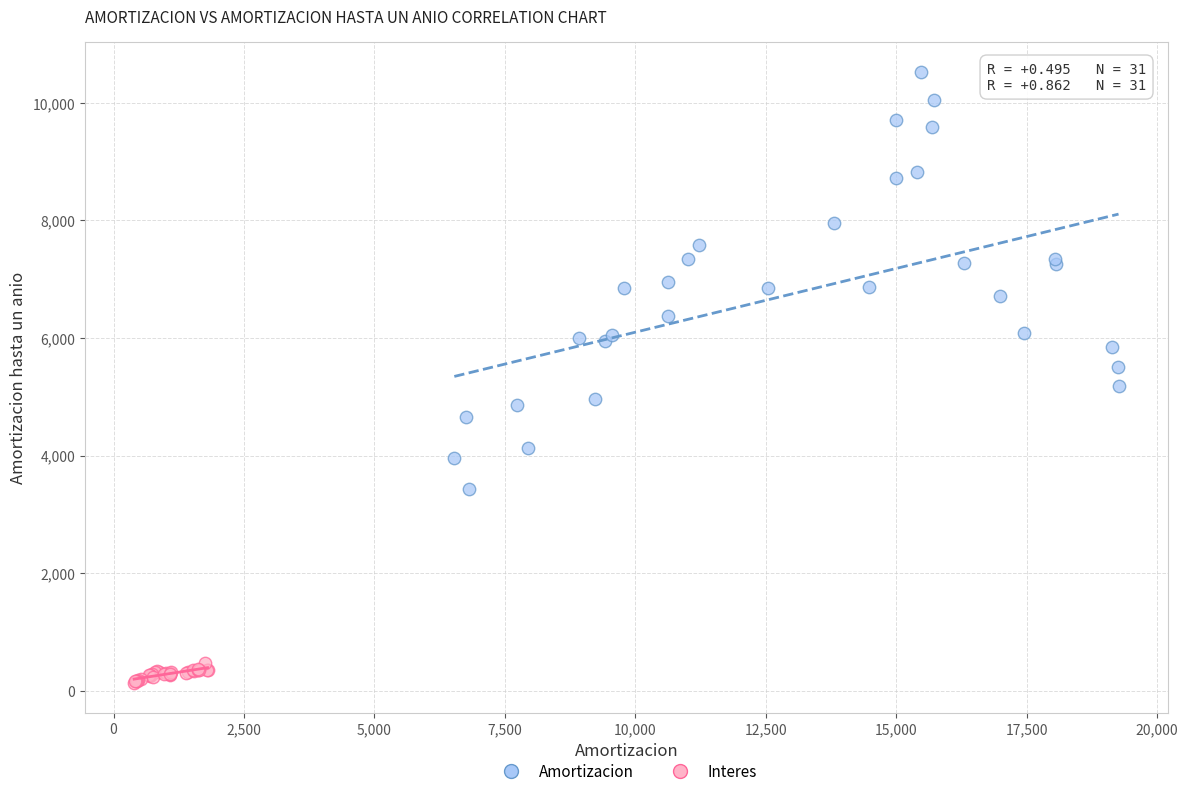

What are all the series names shown in the legend?

Amortizacion, Interes